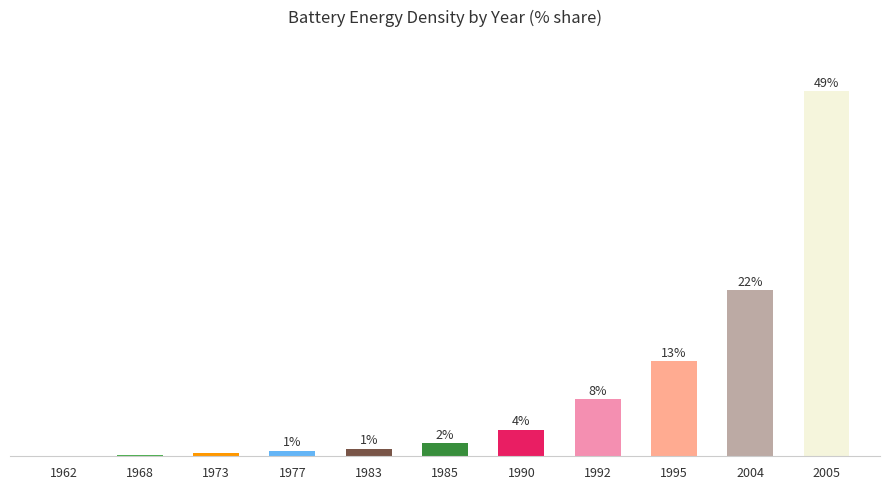

How many series are shown in this chart?

1